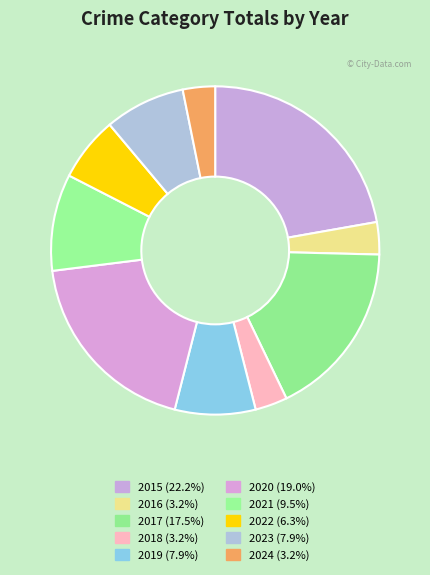

Count the number of slices in the pie.

10